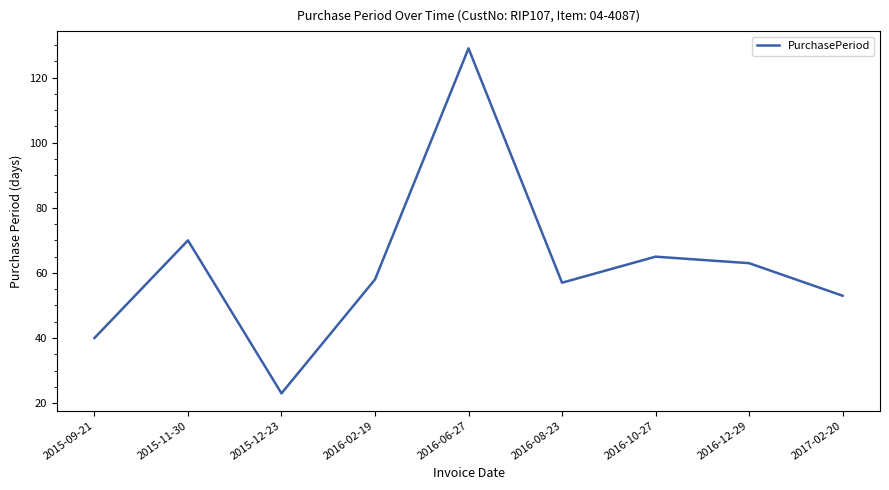

What is the greatest value displayed?

129